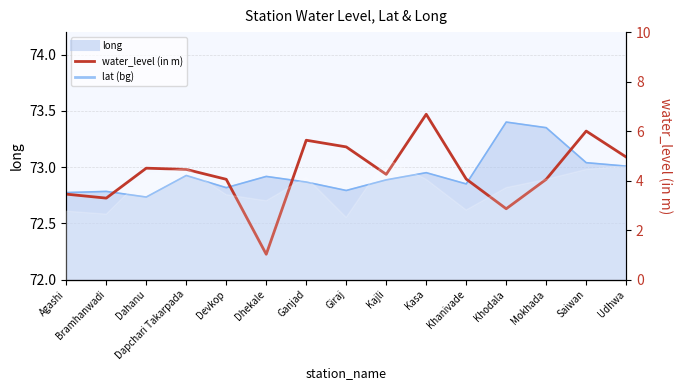

What is the change in value from Devkop to Kasa?

+2.6